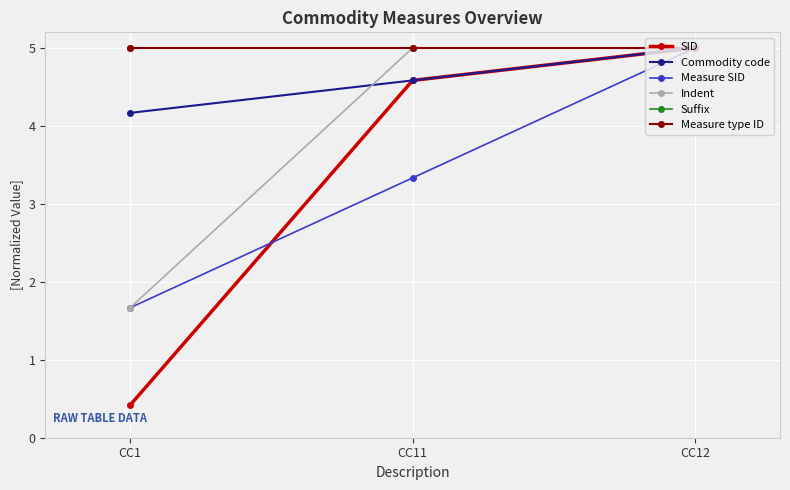

True or false: Suffix has a value of 2.9 at CC1.

False